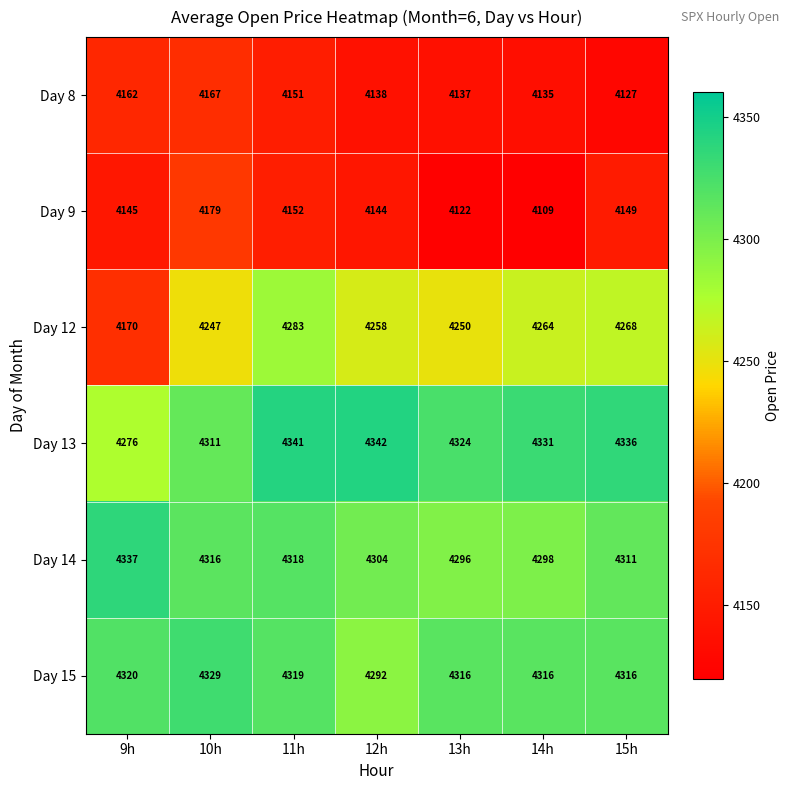

What is the difference between the second highest and minimum values in the Day 13 series?

65